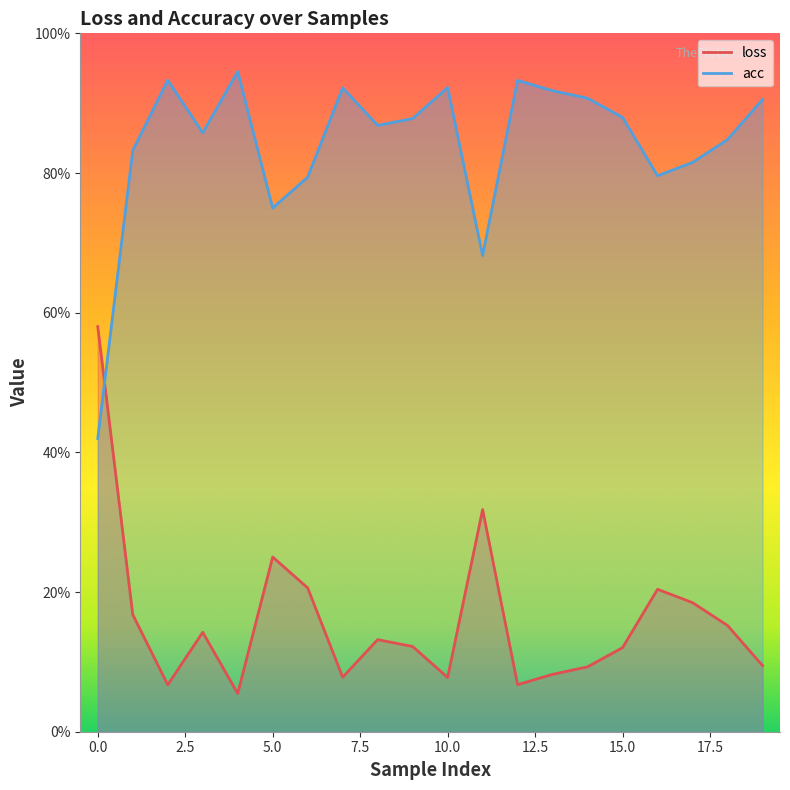

At which category does the chart reach its peak across all series?

4